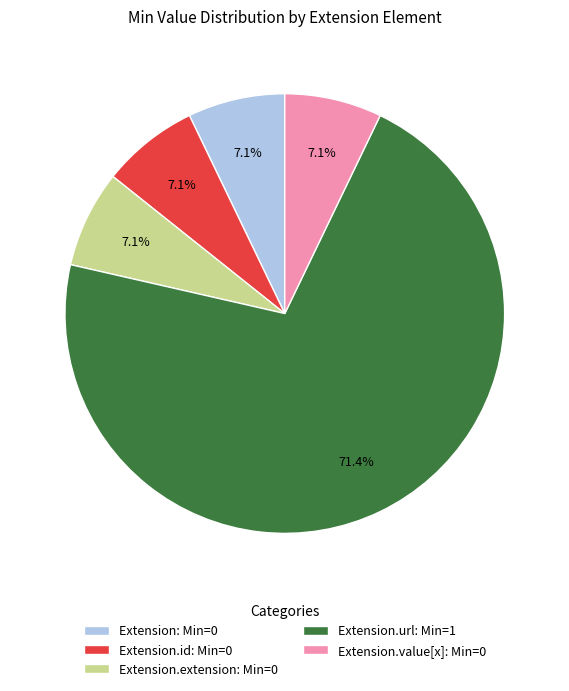

Which slice represents more than half of the pie?

Extension.url: Min=1